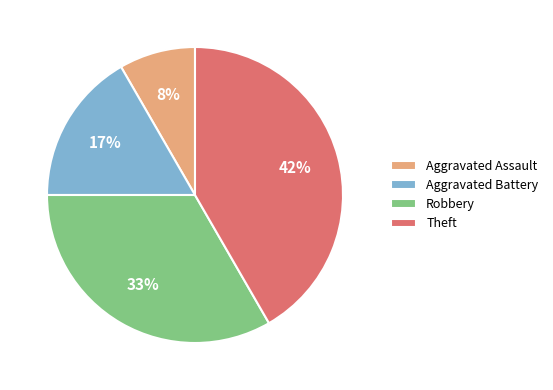

Is Theft the majority of the pie?

No